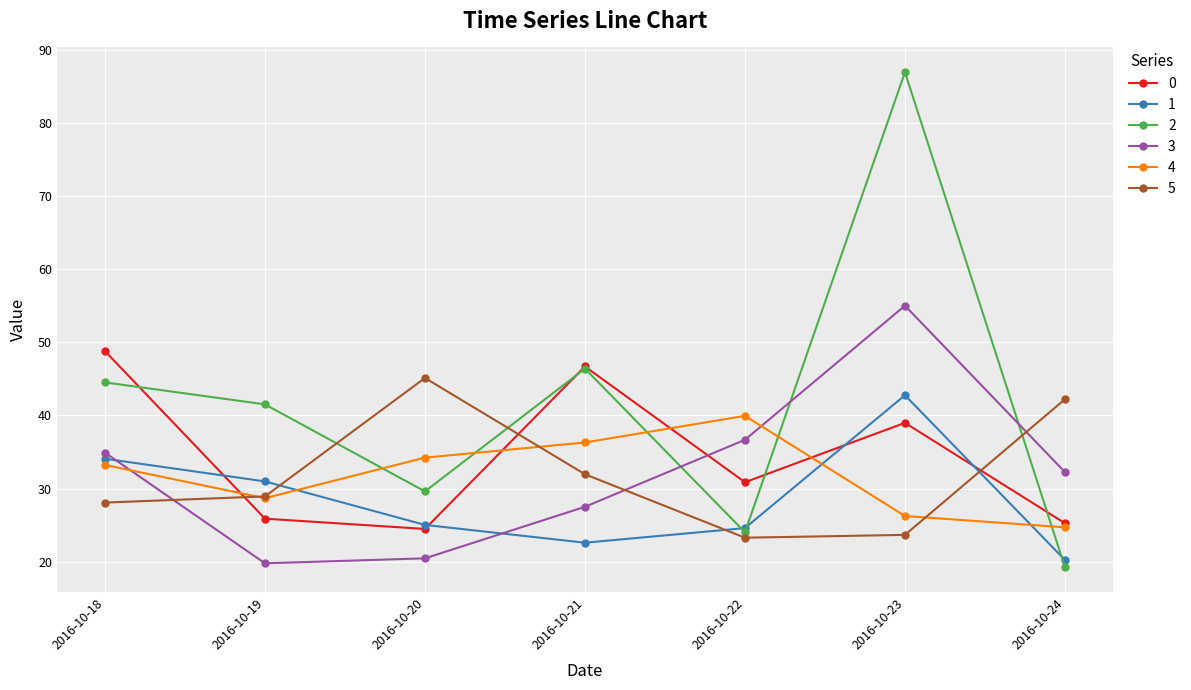

Count the number of data series in this chart.

6